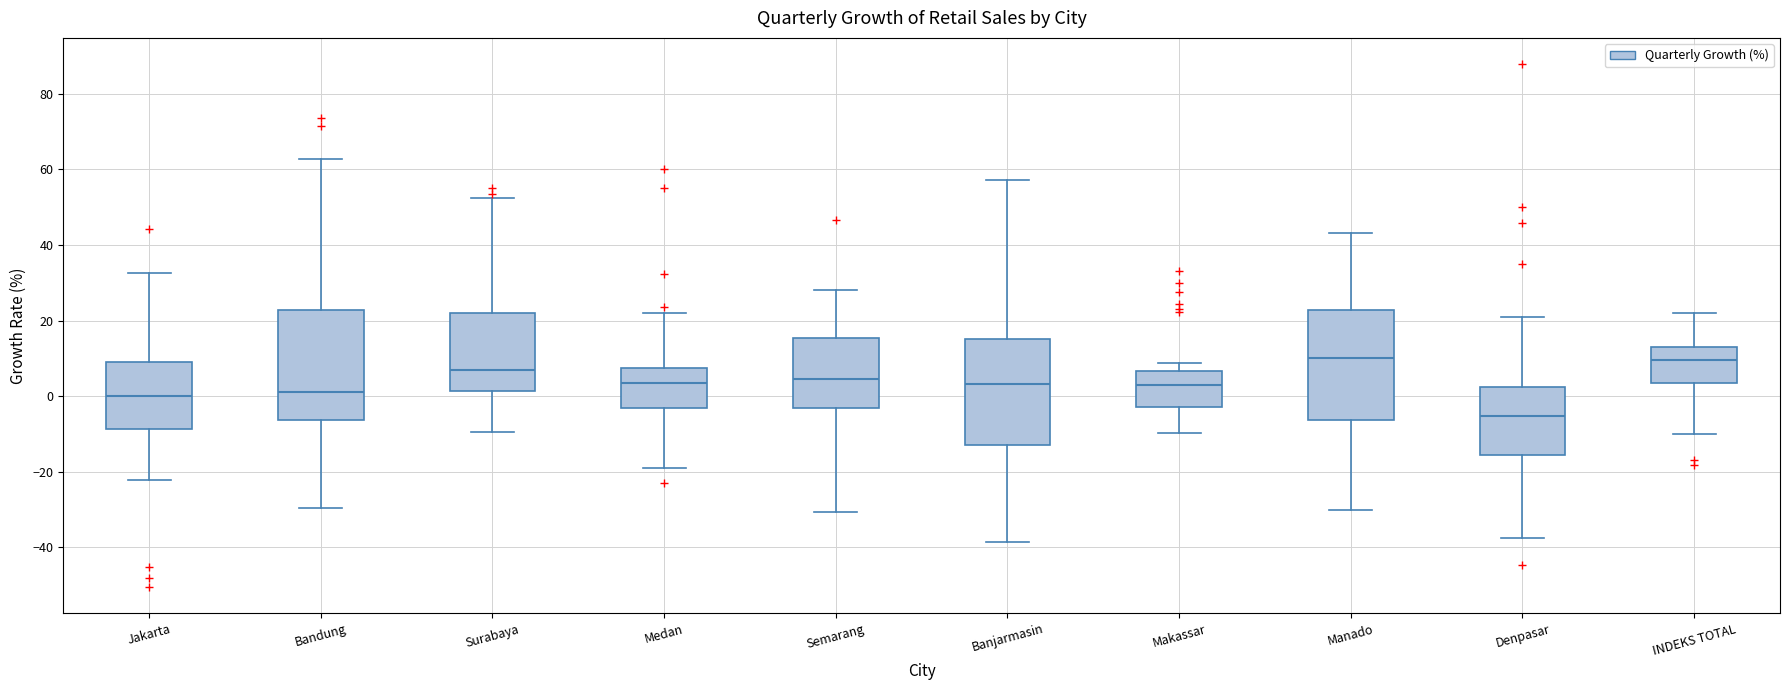

Reading left to right, transcribe this box plot: for each box, give where its median line is, the range the box spans, and where its two whiskers end, as read against the y-axis. The values are not printed on the chart, so give them approximately, as read against the axis.

Jakarta: median 0, box -8 to 10, whiskers -22 to 32
Bandung: median 2, box -6 to 22, whiskers -30 to 62
Surabaya: median 8, box 2 to 22, whiskers -10 to 52
Medan: median 4, box -4 to 8, whiskers -18 to 22
Semarang: median 4, box -4 to 16, whiskers -30 to 28
Banjarmasin: median 4, box -12 to 16, whiskers -38 to 58
Makassar: median 4, box -2 to 6, whiskers -10 to 8
Manado: median 10, box -6 to 22, whiskers -30 to 44
Denpasar: median -6, box -16 to 2, whiskers -38 to 20
INDEKS TOTAL: median 10, box 4 to 14, whiskers -10 to 22